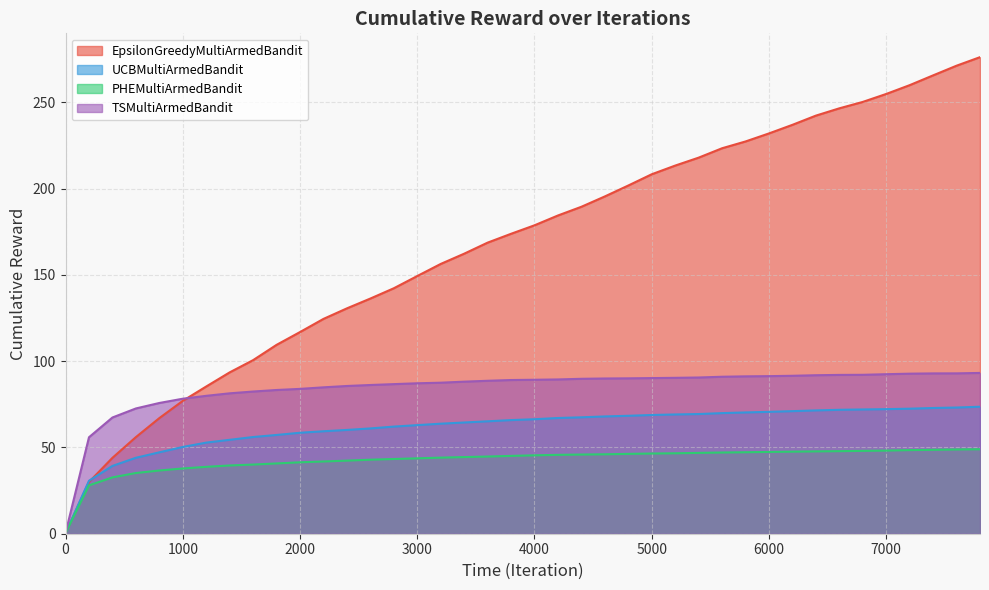

What is the sum of all TSMultiArmedBandit values?

3369.5